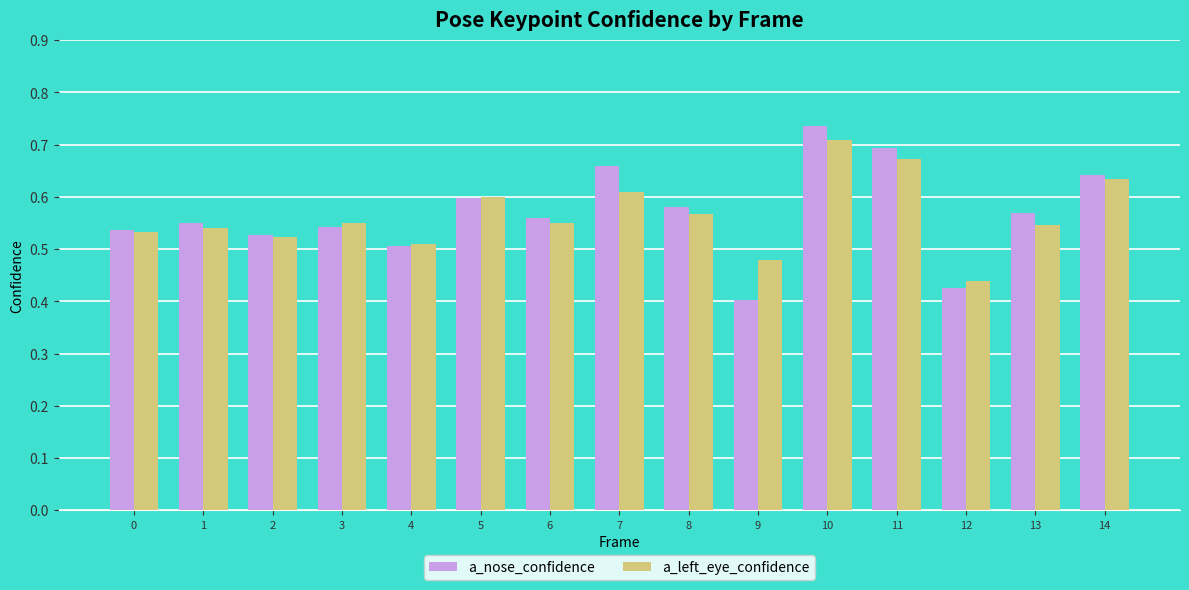

At which category does the chart reach its minimum across all series?

9